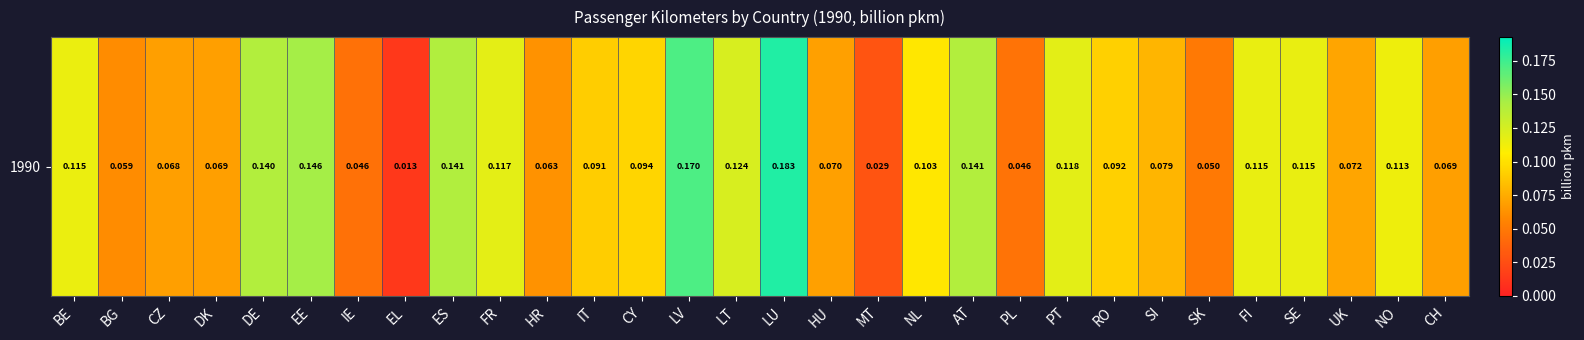

What is the approximate value at FI?

0.1